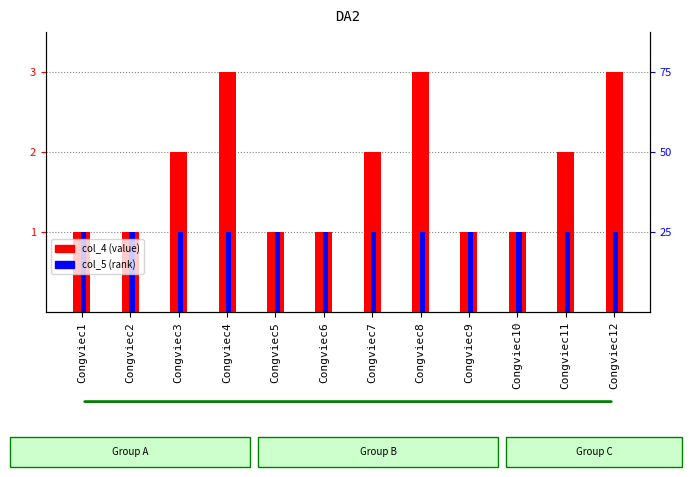

How many values in the col_4 series are below 2?

6